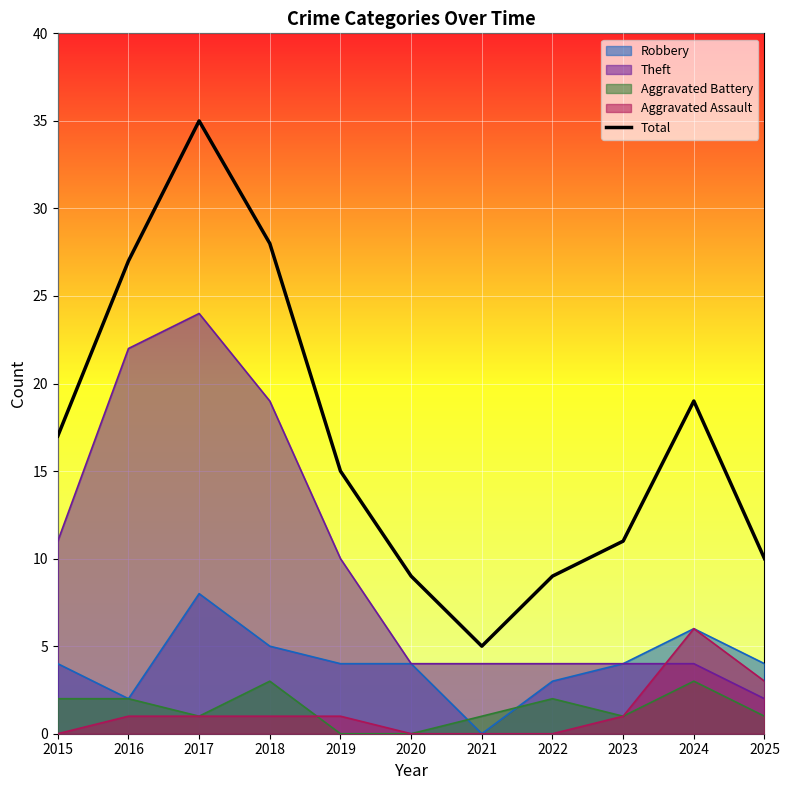

Where is the first local maximum?

2017